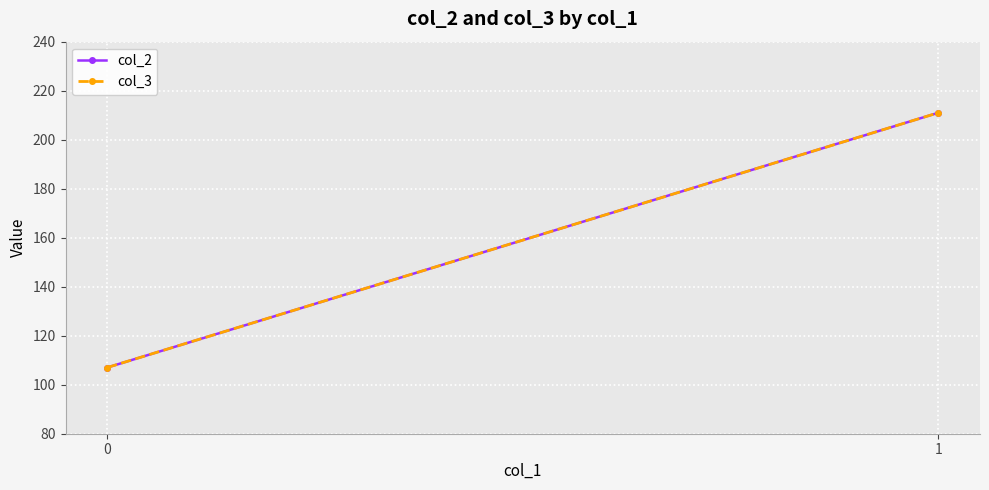

Is it true that col_3 equals 107 at 0?

True